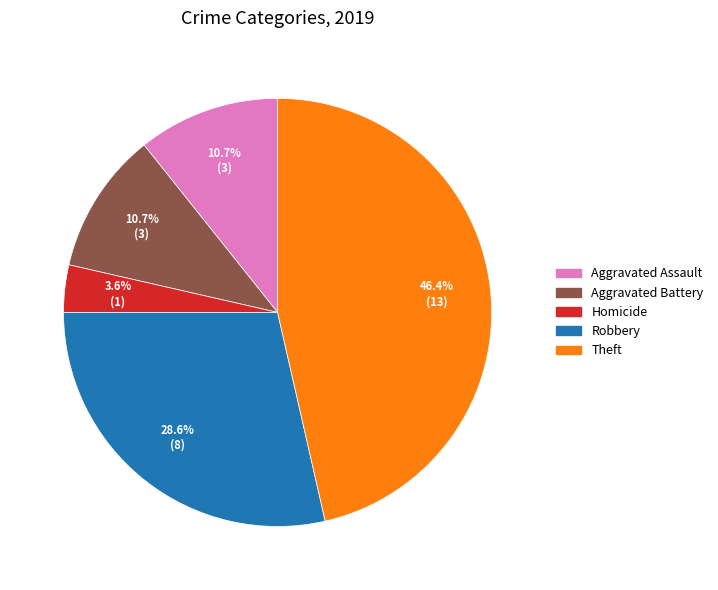

Is there any slice that represents more than half of the pie?

No